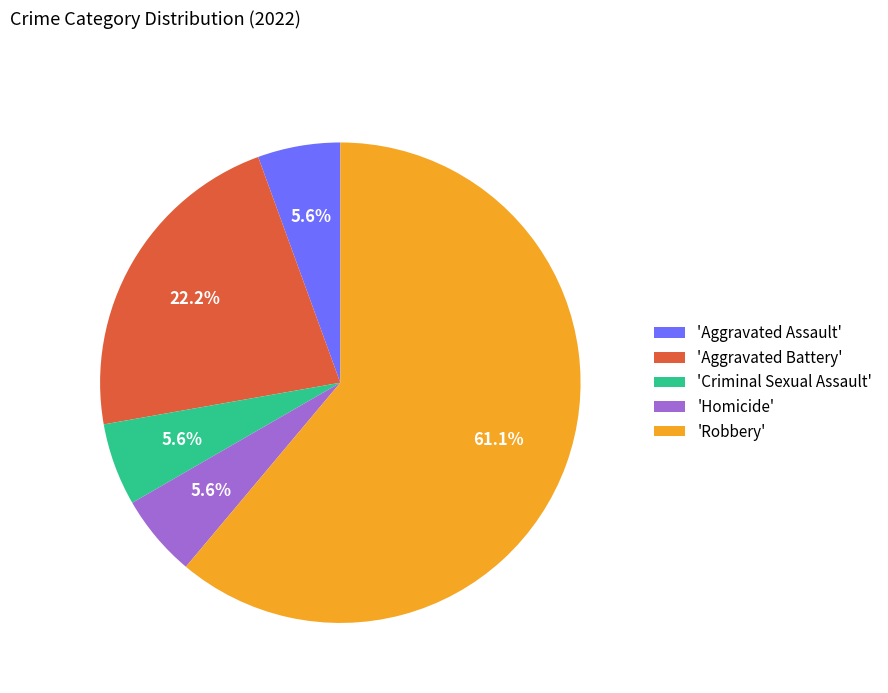

What is the majority slice?

'Robbery'